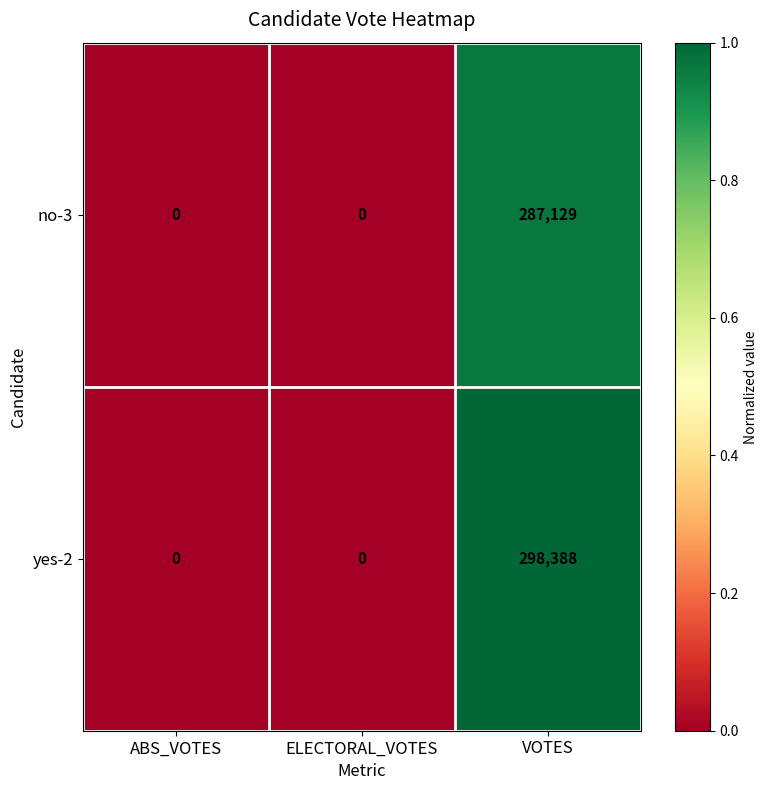

Is it true that yes-2 equals 298388 at VOTES?

True